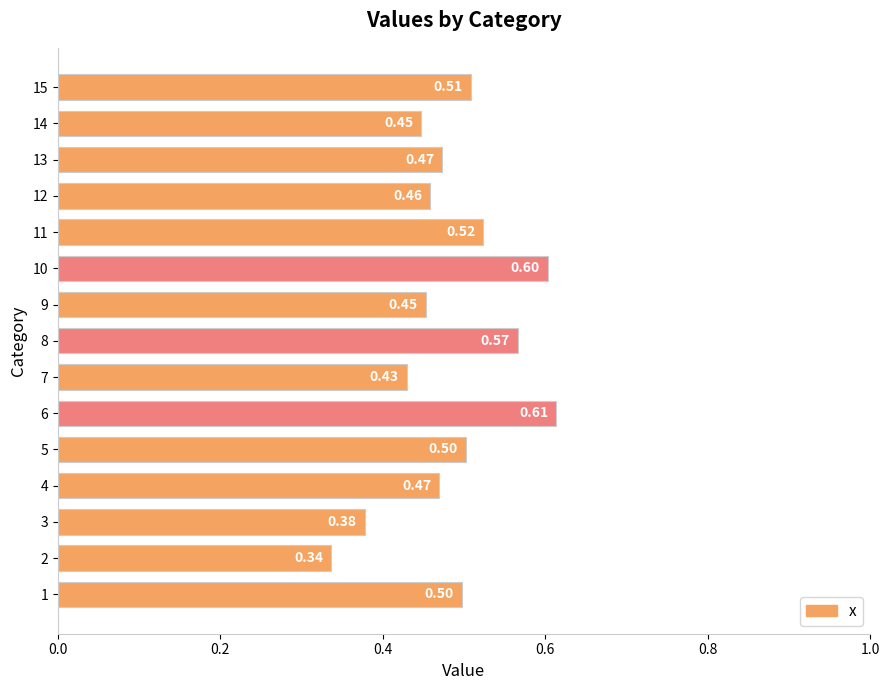

What is the sum of all values?

7.3